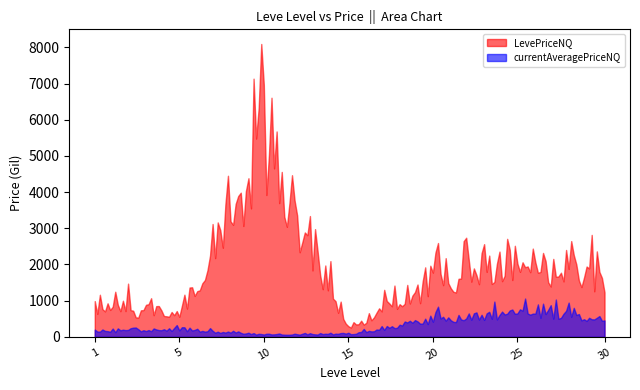

The value of LevePriceNQ at 5 is 235.2. True or false?

False